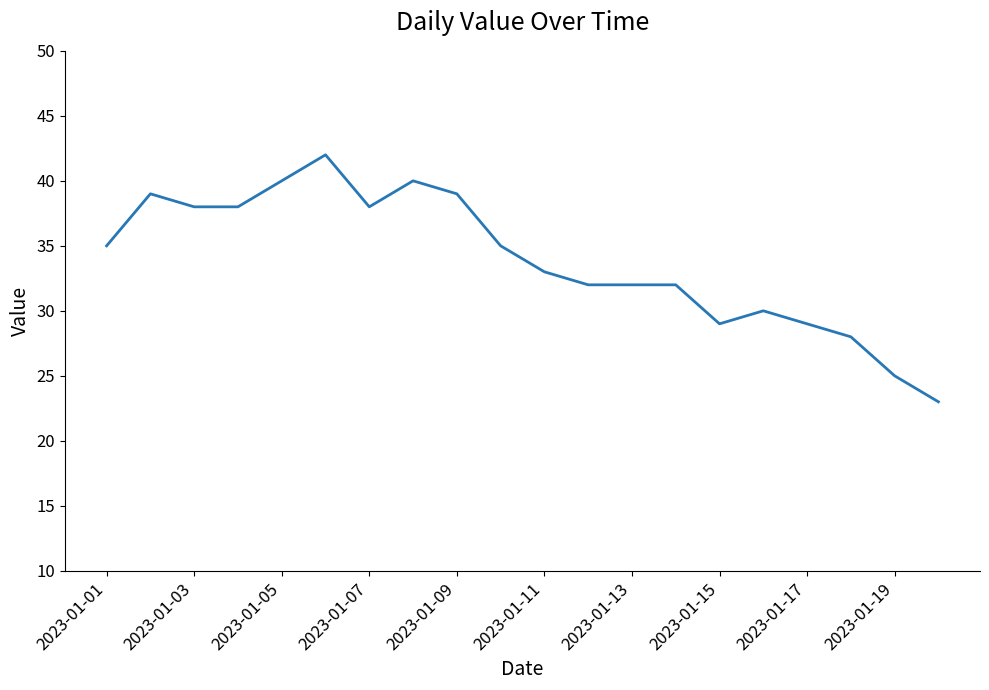

What is the difference between the maximum and minimum values?

19